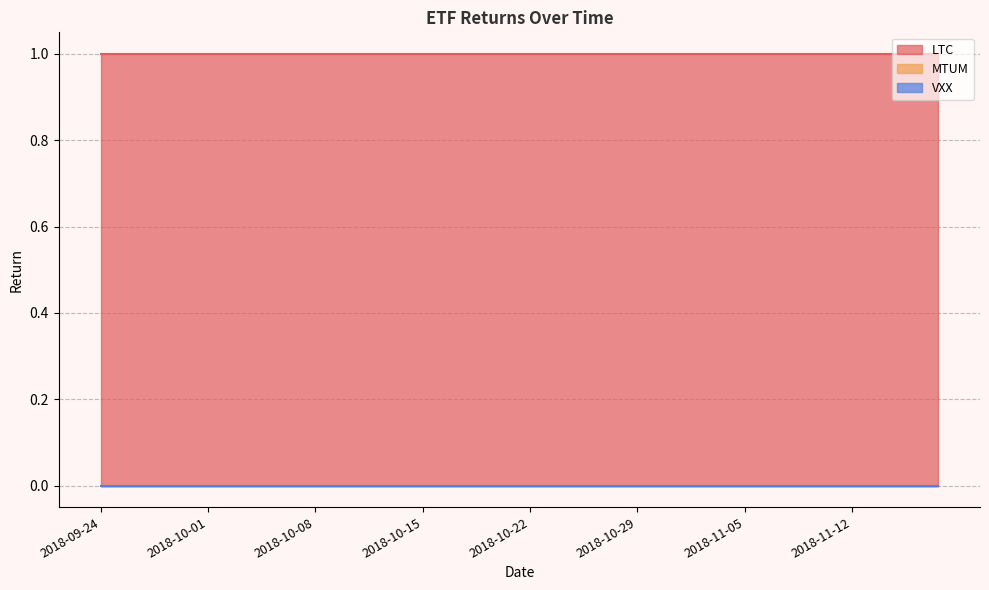

The value of LTC at 2018-09-26 is 1. True or false?

True